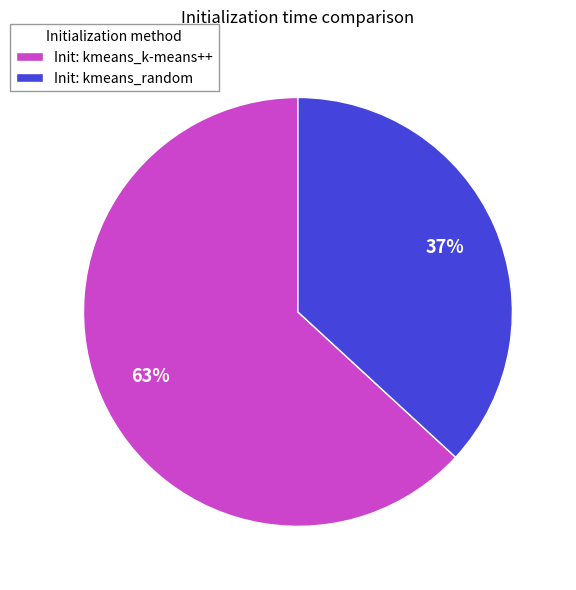

To the nearest percent, what percentage of the pie is Init: kmeans_random?

37%